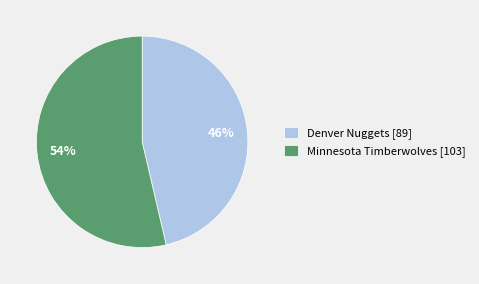

Do Minnesota Timberwolves [103] and Denver Nuggets [89] together represent more than half of the pie?

Yes